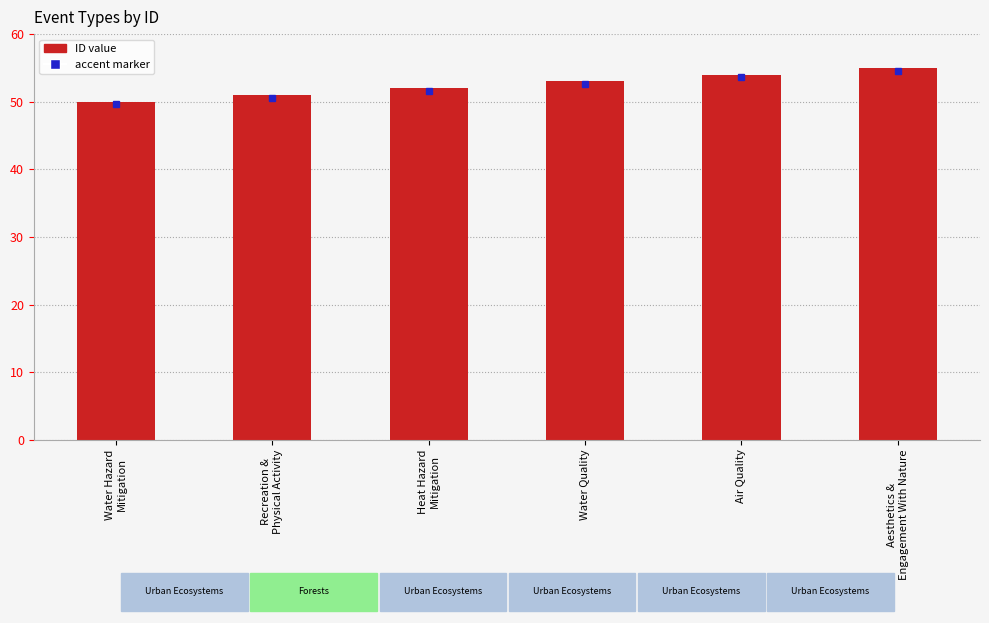

Reading left to right, extract all data points from this chart.

Water Hazard
Mitigation=50	Recreation &
Physical Activity=51	Heat Hazard
Mitigation=52	Water Quality=53	Air Quality=54	Aesthetics &
Engagement With Nature=55